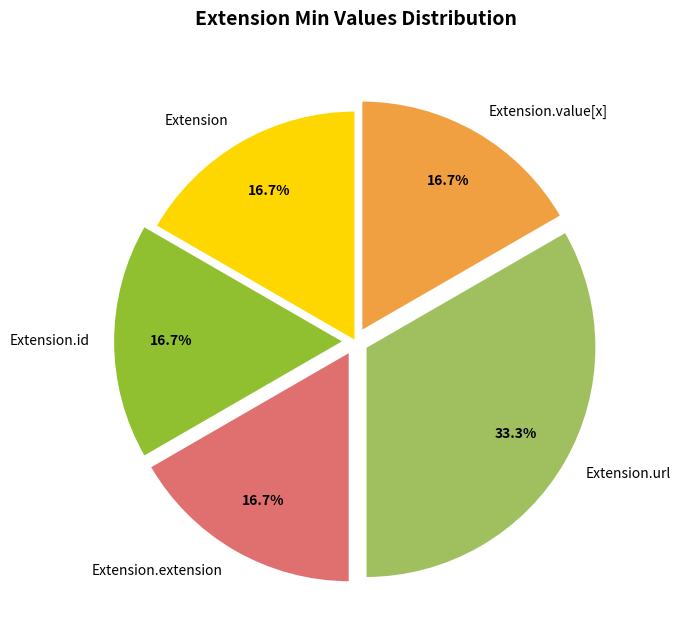

Which category has the biggest portion of the pie?

Extension.url